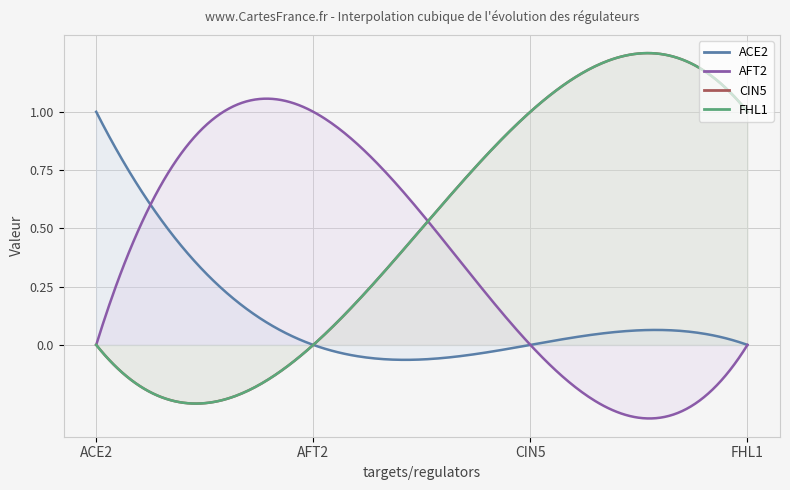

True or false: AFT2 has more than 1 points higher than both neighbors.

False